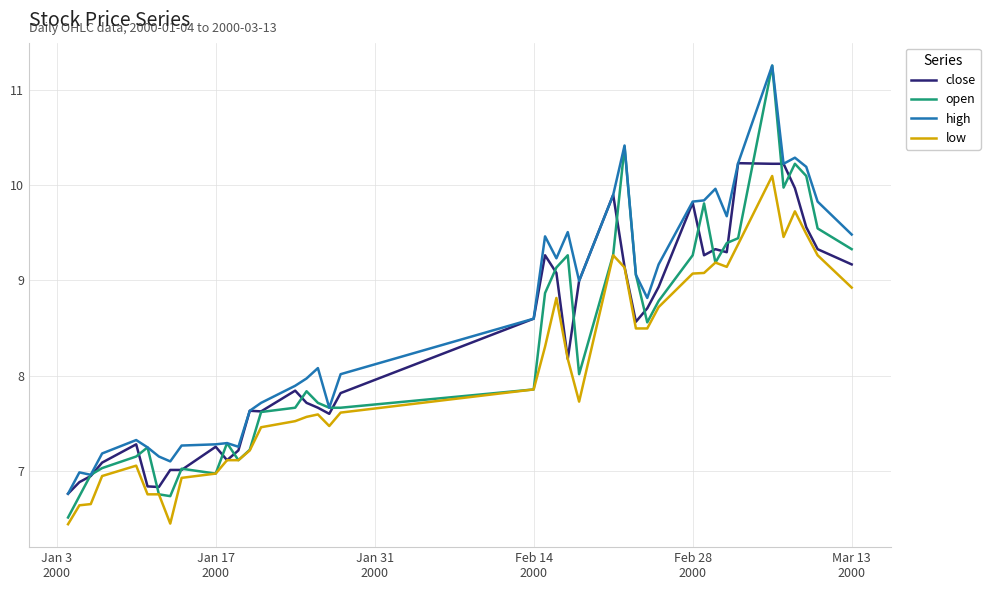

What is the minimum value shown in the chart?

6.4